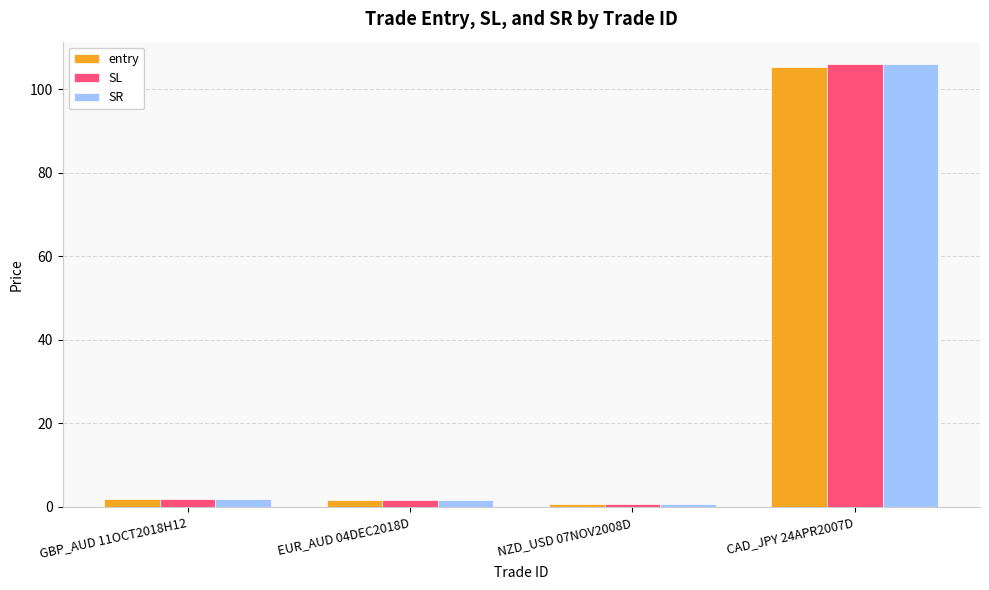

What is the approximate value of SL at GBP_AUD 11OCT2018H12?

1.9